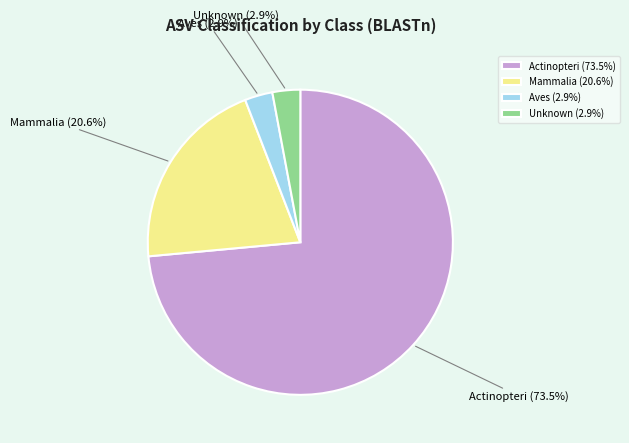

Does any single category account for the majority?

Yes